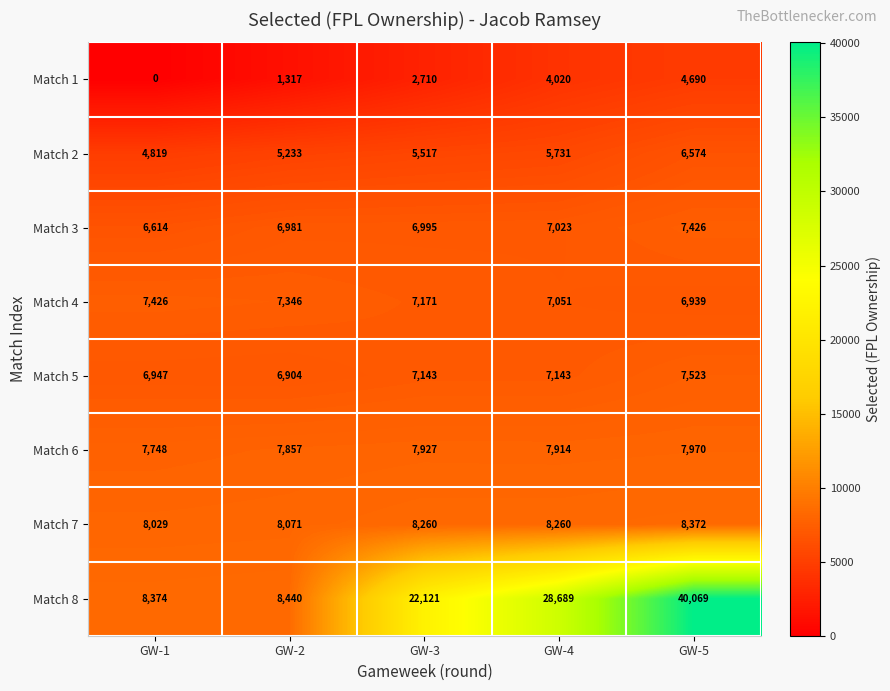

Count the Match 7 values in the range 8071 to 8260.

3